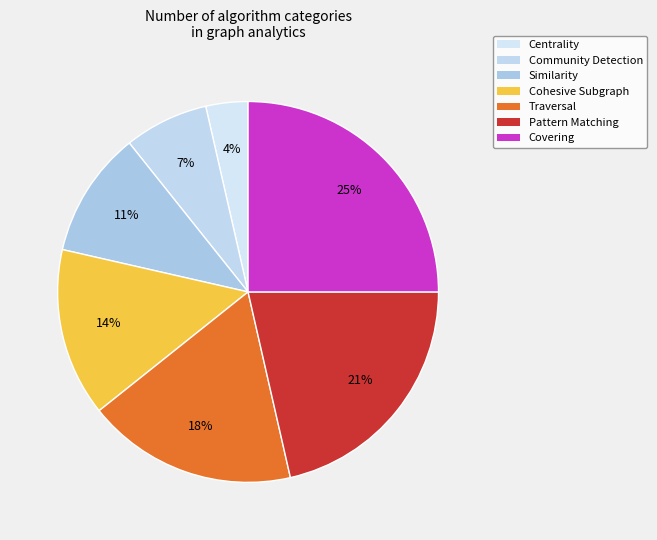

What portion of the pie excludes Cohesive Subgraph?

85.7%